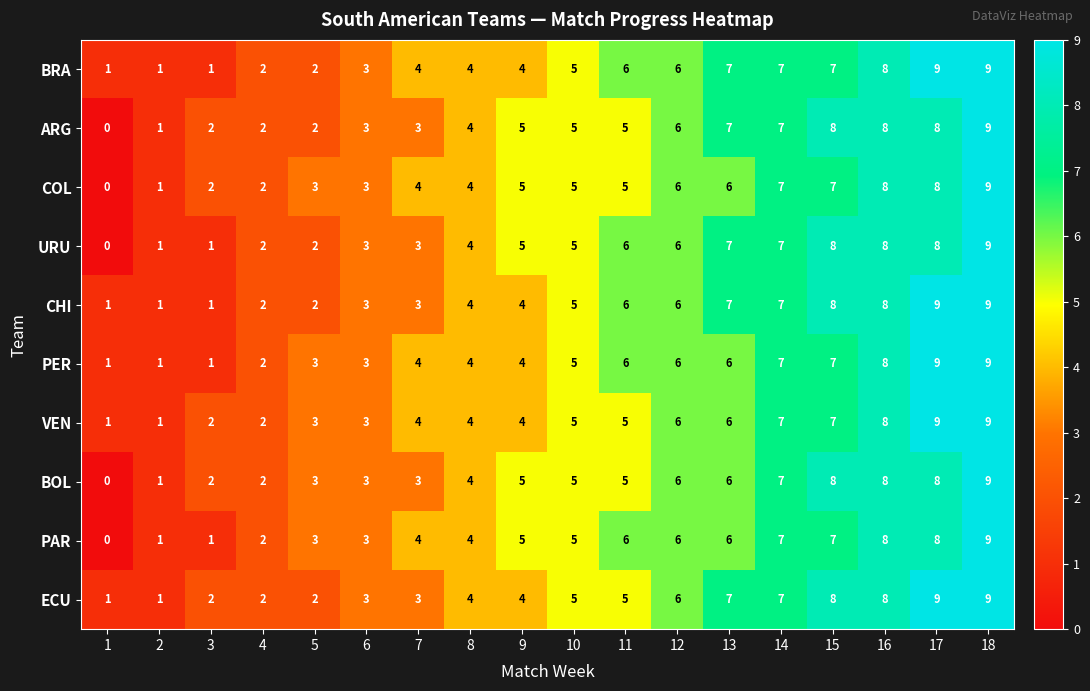

What is the highest value of the BRA series?

9